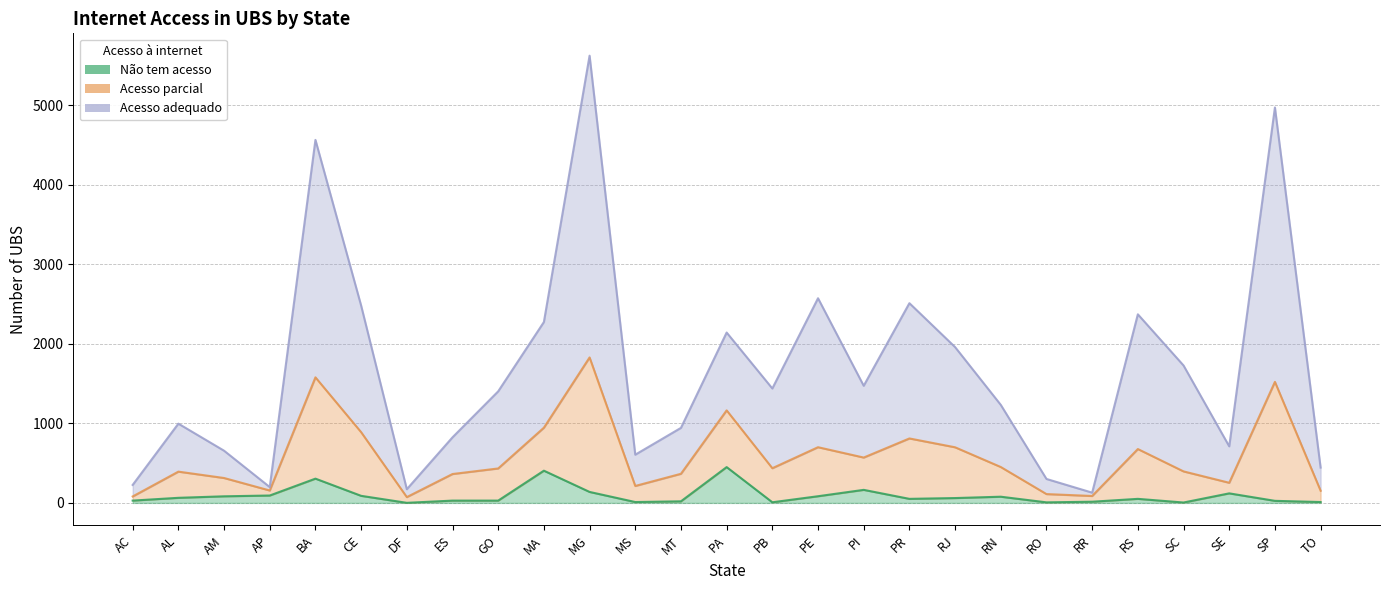

True or false: Não tem acesso has more than 1 points higher than both neighbors.

True